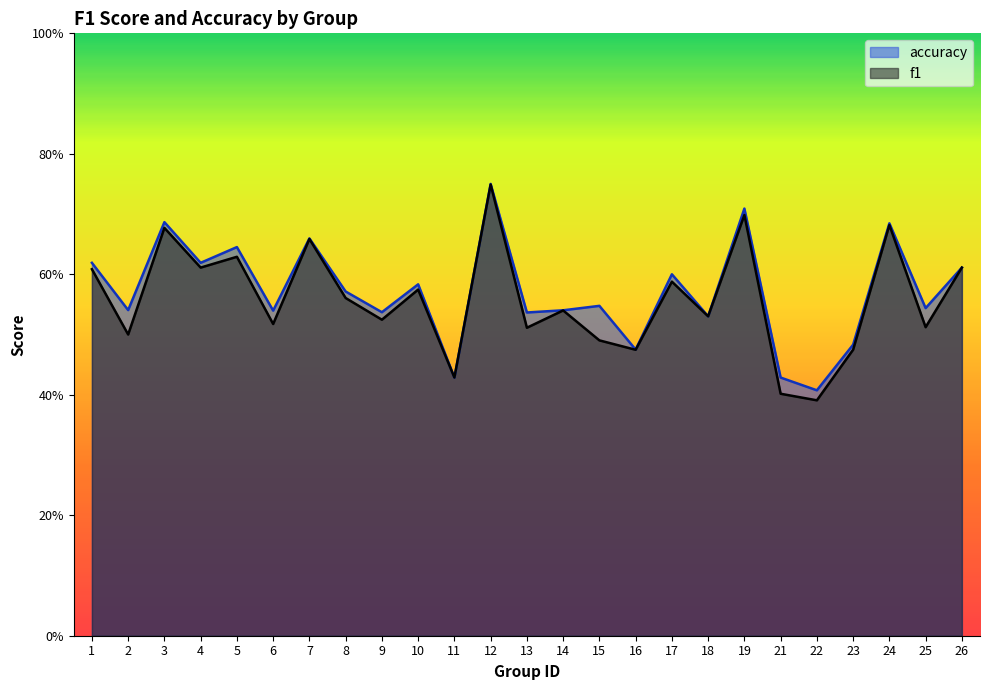

Which series has the largest total across all categories?

accuracy